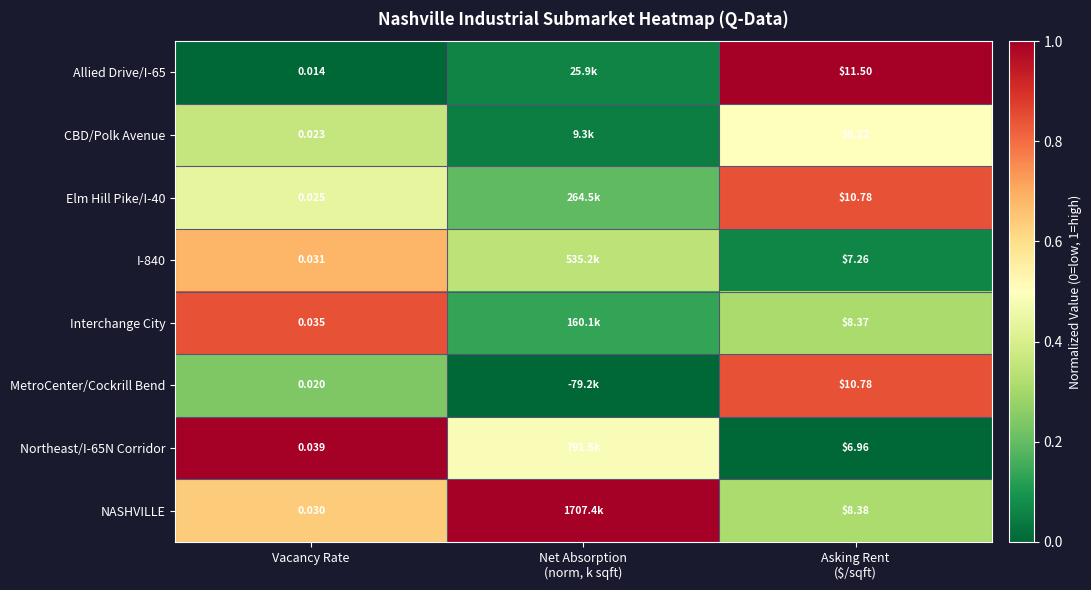

What is the difference between the NASHVILLE values at Net Absorption (norm, k sqft) and Asking Rent ($/sqft)?

0.7